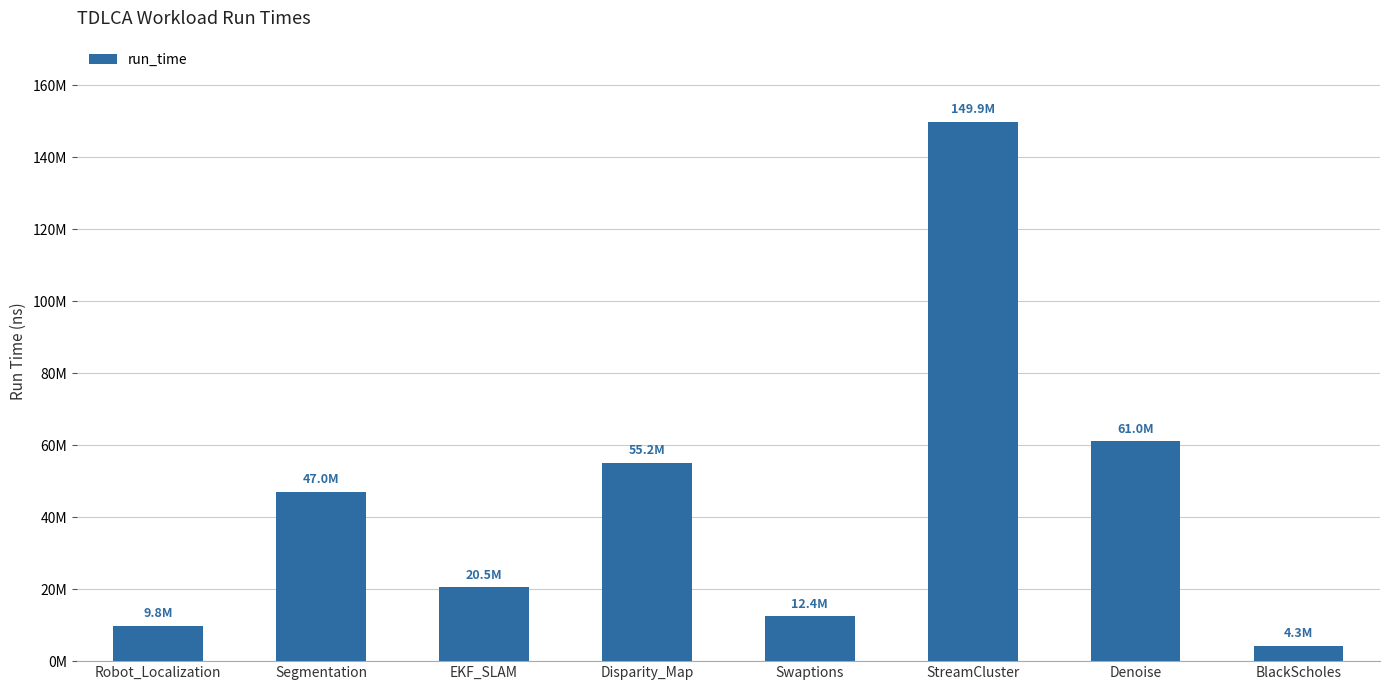

What value does the data have at EKF_SLAM?

20498281